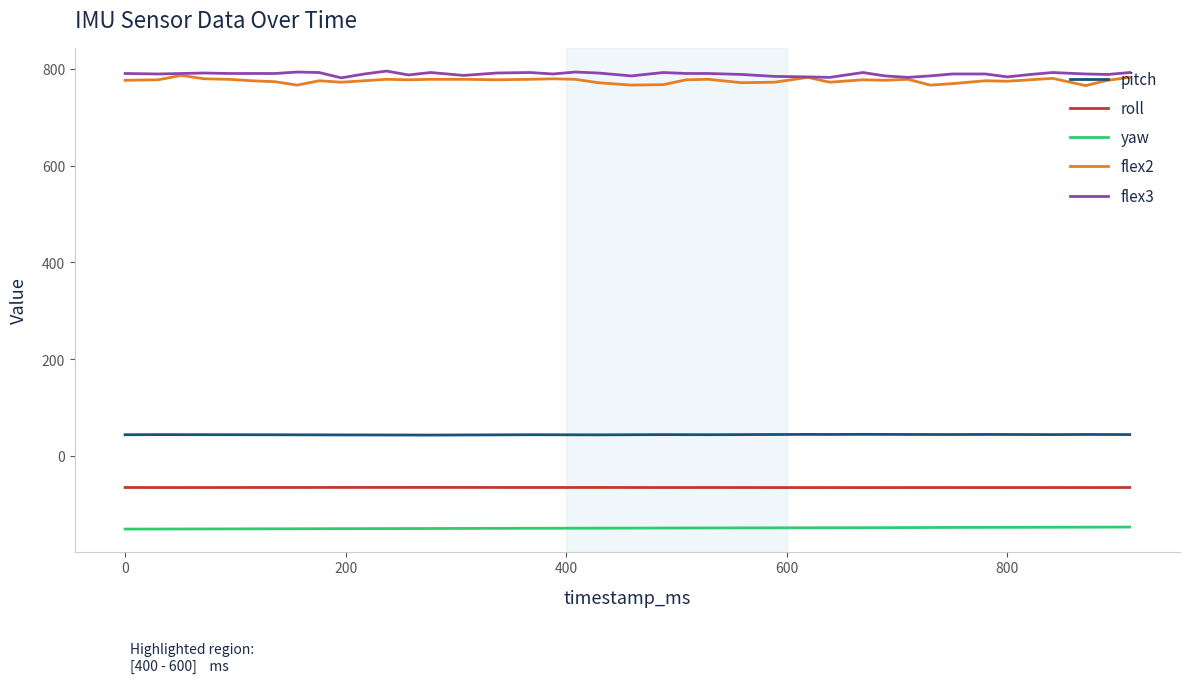

What is the minimum value for flex3?

781.0